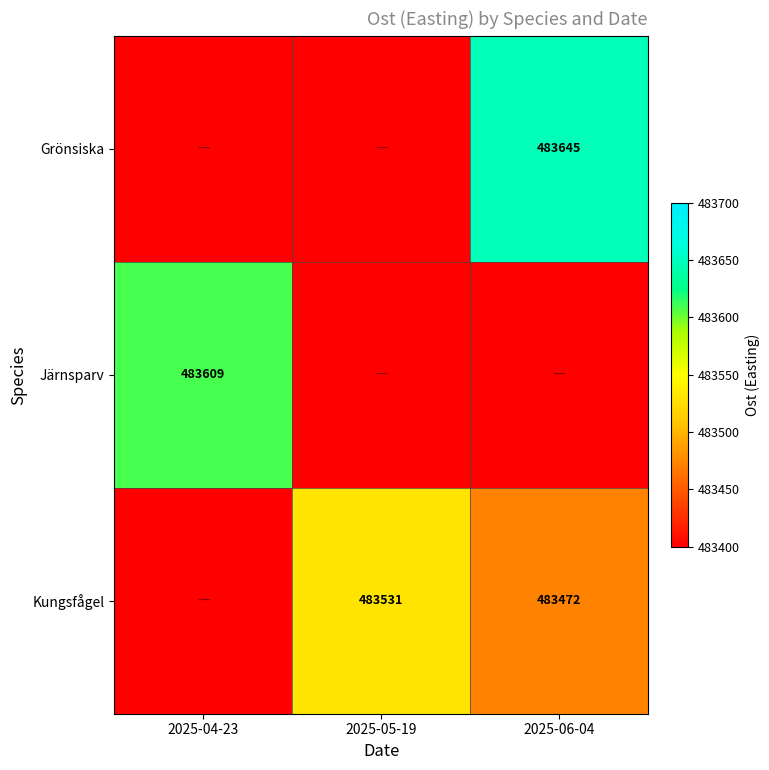

Is the value of Järnsparv at 2025-04-23 greater than the value of Grönsiska at 2025-06-04?

No